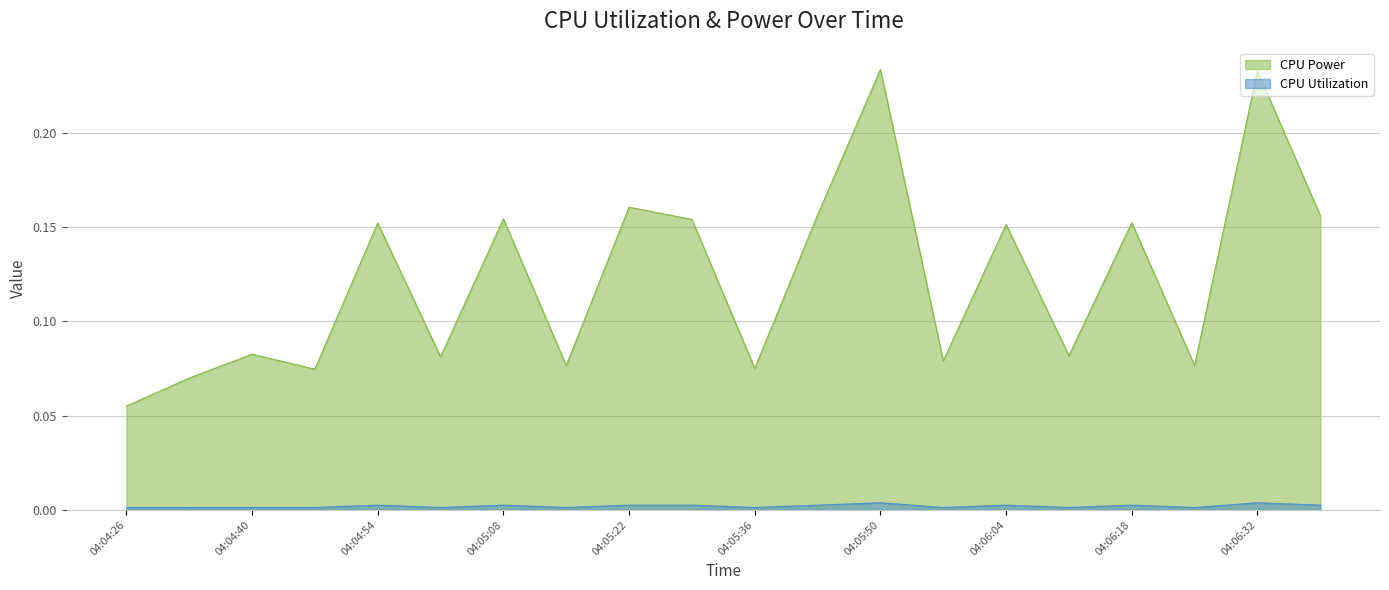

True or false: CPU Power has more than 2 points higher than both neighbors.

True